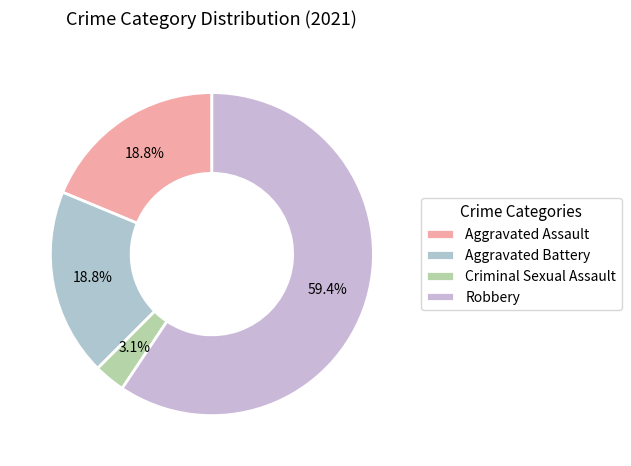

True or false: Criminal Sexual Assault accounts for 3% of the total.

True